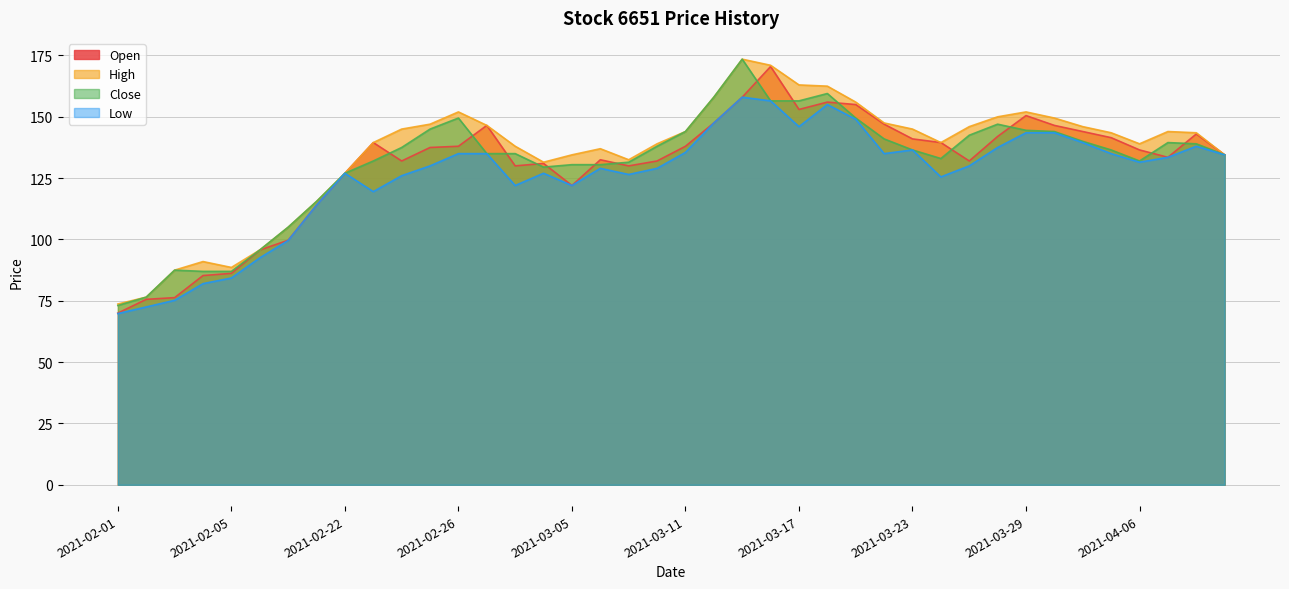

Reading left to right, list all the values displayed in this chart.

Open: 2021-02-01=70.0	2021-02-02=75.6	2021-02-03=76.3	2021-02-04=85.3	2021-02-05=86.2	2021-02-17=95.7	2021-02-18=99.7	2021-02-19=114.0	2021-02-22=127.0	2021-02-23=139.5	2021-02-24=132.0	2021-02-25=137.5	2021-02-26=138.0	2021-03-02=146.5	2021-03-03=130.0	2021-03-04=131.0	2021-03-05=122.0	2021-03-08=132.5	2021-03-09=130.0	2021-03-10=132.0	2021-03-11=138.0	2021-03-12=147.5	2021-03-15=158.0	2021-03-16=170.5	2021-03-17=153.0	2021-03-18=156.0	2021-03-19=155.0	2021-03-22=147.0	2021-03-23=141.0	2021-03-24=139.5	2021-03-25=132.0	2021-03-26=142.0	2021-03-29=150.5	2021-03-30=146.5	2021-03-31=144.0	2021-04-01=141.5	2021-04-06=136.5	2021-04-07=133.5	2021-04-08=143.0	2021-04-09=134.5
High: 2021-02-01=73.7	2021-02-02=76.5	2021-02-03=87.5	2021-02-04=91.0	2021-02-05=88.6	2021-02-17=95.7	2021-02-18=105.0	2021-02-19=115.5	2021-02-22=127.0	2021-02-23=139.5	2021-02-24=145.0	2021-02-25=147.0	2021-02-26=152.0	2021-03-02=146.5	2021-03-03=138.0	2021-03-04=131.5	2021-03-05=134.5	2021-03-08=137.0	2021-03-09=132.5	2021-03-10=139.0	2021-03-11=144.0	2021-03-12=158.0	2021-03-15=173.5	2021-03-16=171.0	2021-03-17=163.0	2021-03-18=162.5	2021-03-19=156.0	2021-03-22=147.5	2021-03-23=145.0	2021-03-24=139.5	2021-03-25=146.0	2021-03-26=150.0	2021-03-29=152.0	2021-03-30=149.5	2021-03-31=146.0	2021-04-01=143.5	2021-04-06=139.0	2021-04-07=144.0	2021-04-08=143.5	2021-04-09=134.5
Close: 2021-02-01=73.1	2021-02-02=76.5	2021-02-03=87.5	2021-02-04=87.0	2021-02-05=87.0	2021-02-17=95.7	2021-02-18=105.0	2021-02-19=115.5	2021-02-22=127.0	2021-02-23=132.0	2021-02-24=137.5	2021-02-25=145.0	2021-02-26=149.5	2021-03-02=135.0	2021-03-03=135.0	2021-03-04=129.5	2021-03-05=130.5	2021-03-08=130.5	2021-03-09=131.5	2021-03-10=138.0	2021-03-11=144.0	2021-03-12=158.0	2021-03-15=173.5	2021-03-16=156.5	2021-03-17=156.5	2021-03-18=159.5	2021-03-19=149.5	2021-03-22=141.0	2021-03-23=136.5	2021-03-24=133.0	2021-03-25=142.5	2021-03-26=147.0	2021-03-29=144.5	2021-03-30=144.0	2021-03-31=140.0	2021-04-01=136.5	2021-04-06=132.0	2021-04-07=139.5	2021-04-08=139.0	2021-04-09=134.5
Low: 2021-02-01=69.8	2021-02-02=72.5	2021-02-03=75.2	2021-02-04=82.0	2021-02-05=84.3	2021-02-17=92.5	2021-02-18=99.6	2021-02-19=114.0	2021-02-22=127.0	2021-02-23=119.5	2021-02-24=126.0	2021-02-25=130.0	2021-02-26=135.0	2021-03-02=135.0	2021-03-03=122.0	2021-03-04=127.0	2021-03-05=122.0	2021-03-08=129.0	2021-03-09=126.5	2021-03-10=129.0	2021-03-11=135.5	2021-03-12=147.5	2021-03-15=158.0	2021-03-16=156.5	2021-03-17=146.0	2021-03-18=155.0	2021-03-19=149.0	2021-03-22=135.0	2021-03-23=136.5	2021-03-24=125.5	2021-03-25=130.0	2021-03-26=137.5	2021-03-29=143.5	2021-03-30=143.5	2021-03-31=139.5	2021-04-01=135.0	2021-04-06=131.5	2021-04-07=133.5	2021-04-08=138.0	2021-04-09=134.5